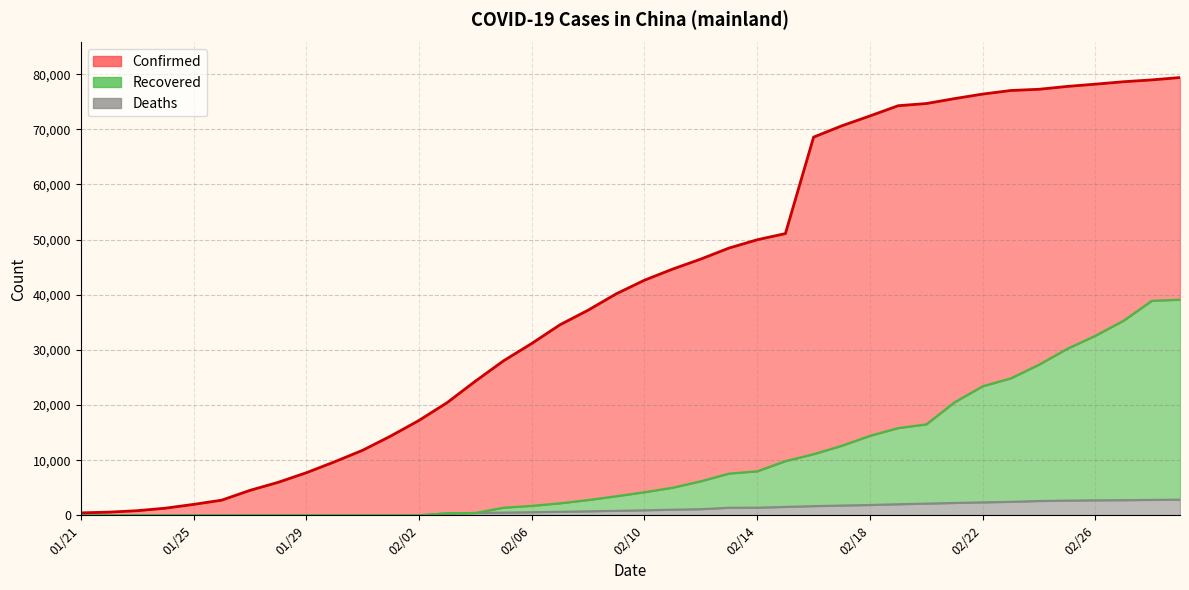

What is the sum of all Recovered values?

395704